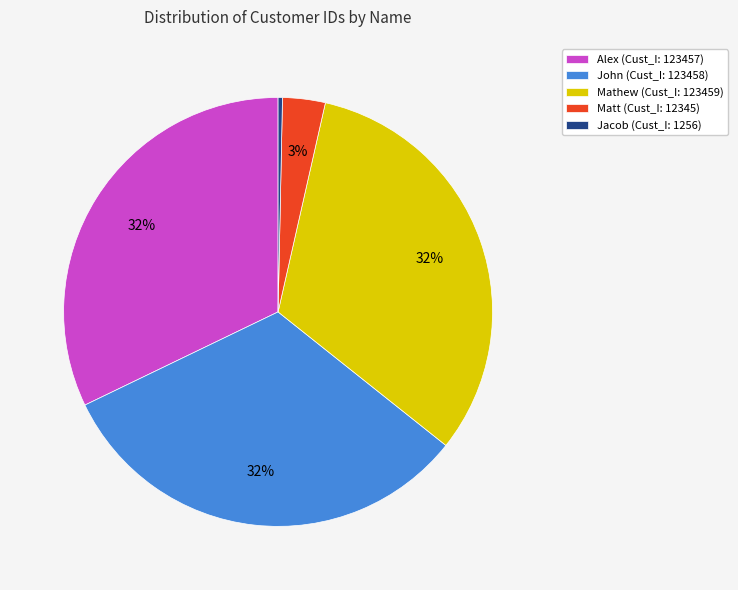

Does Mathew account for over 50% of the chart?

No